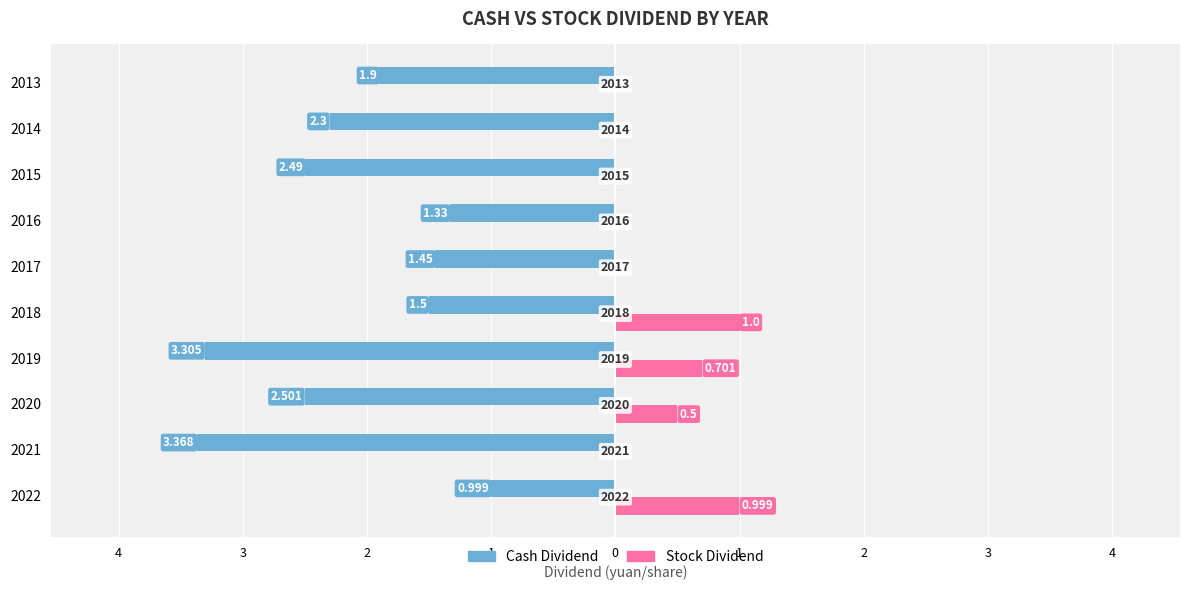

What are all the series names shown in the legend?

Cash Dividend, Stock Dividend